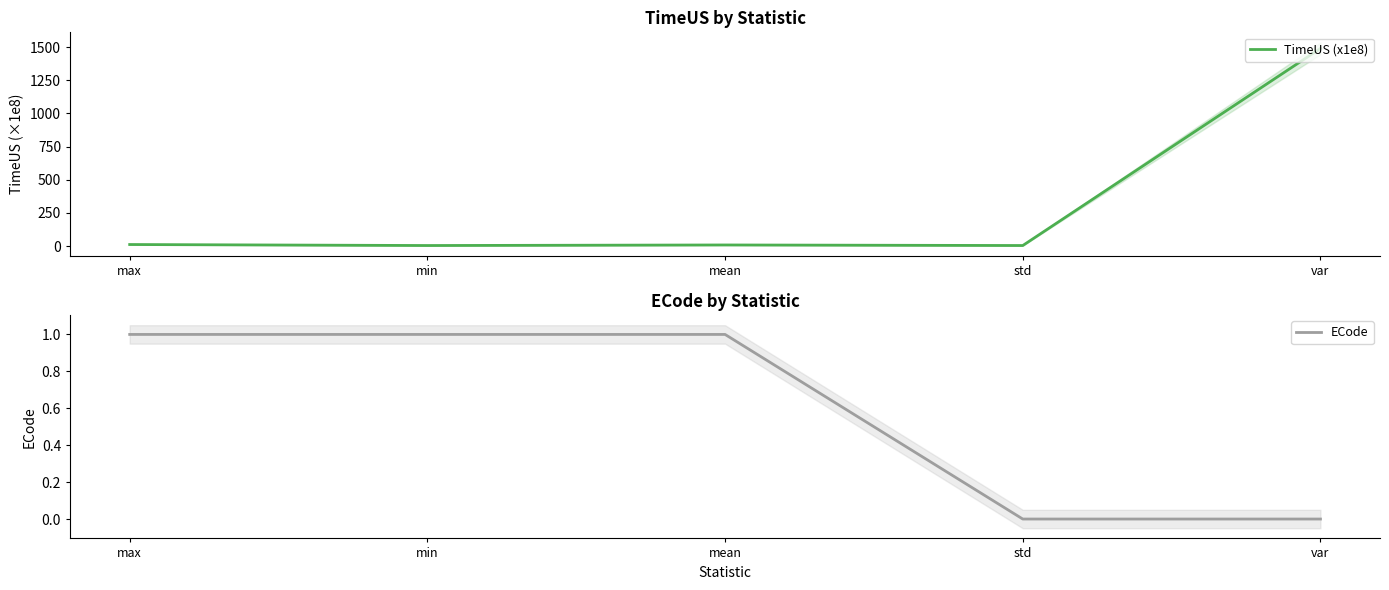

True or false: ECode and TimeUS (x1e8) cross at least once.

False